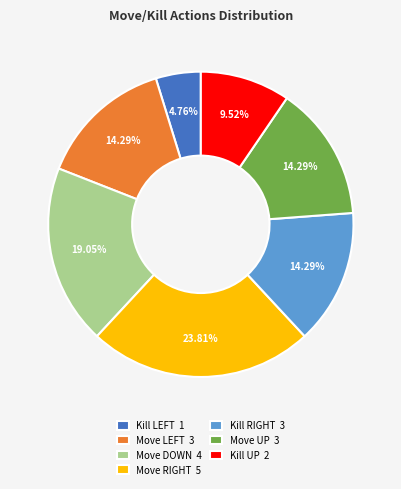

Does Kill UP account for over 50% of the chart?

No